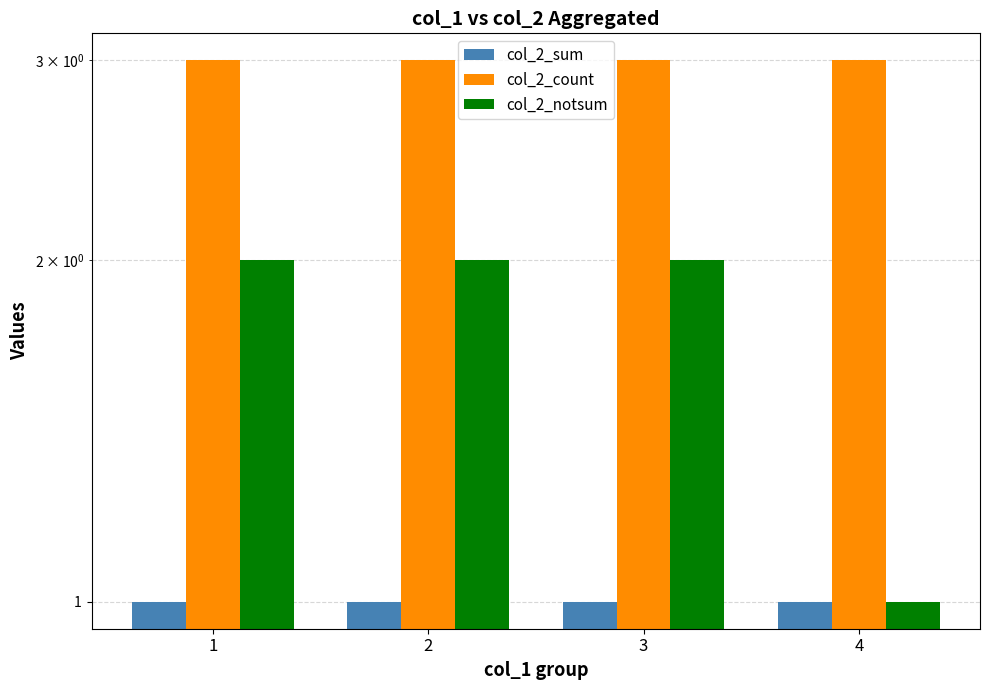

Which series has the widest spread of values?

col_2_notsum